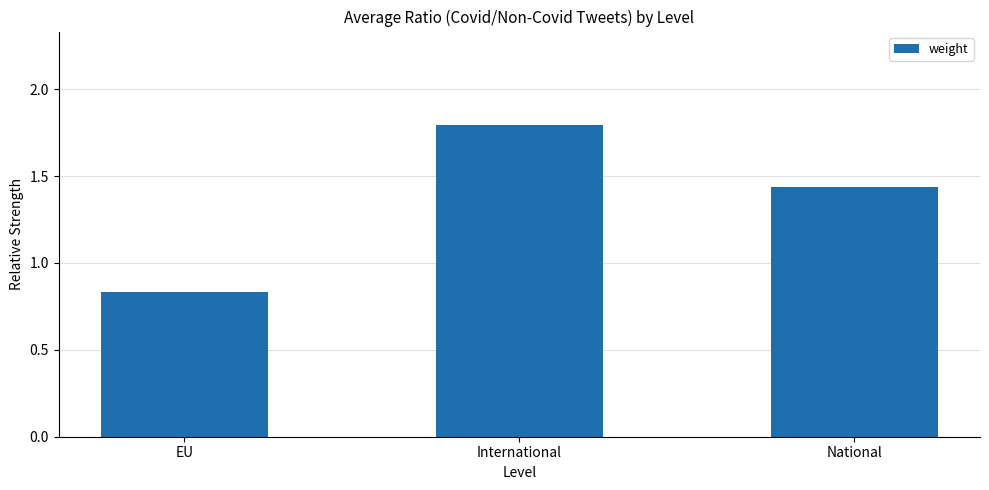

Rank the categories by value from lowest to highest.

EU, National, International